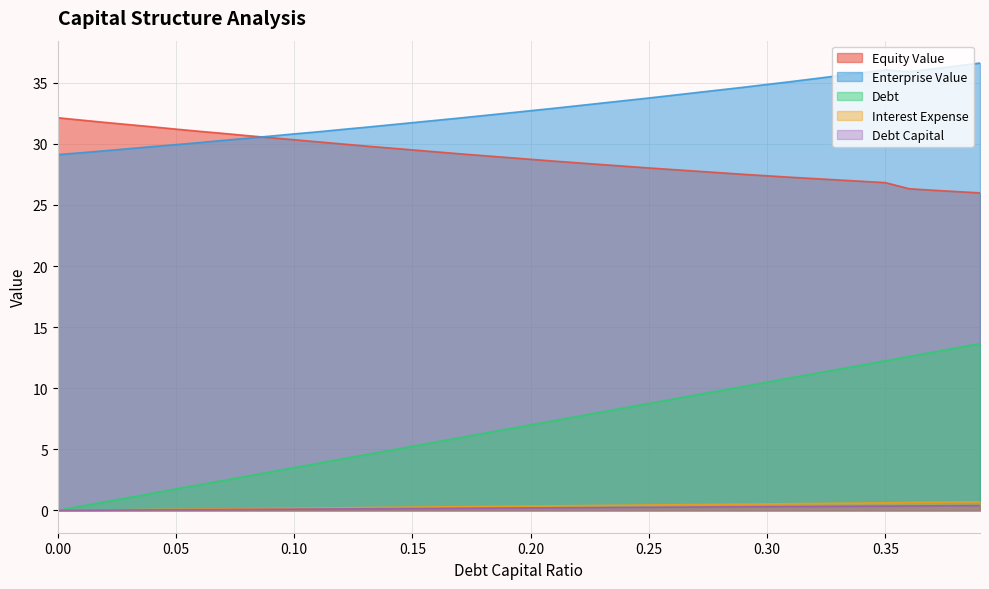

What is the spread (max minus min) of values at 0.05?

31.2